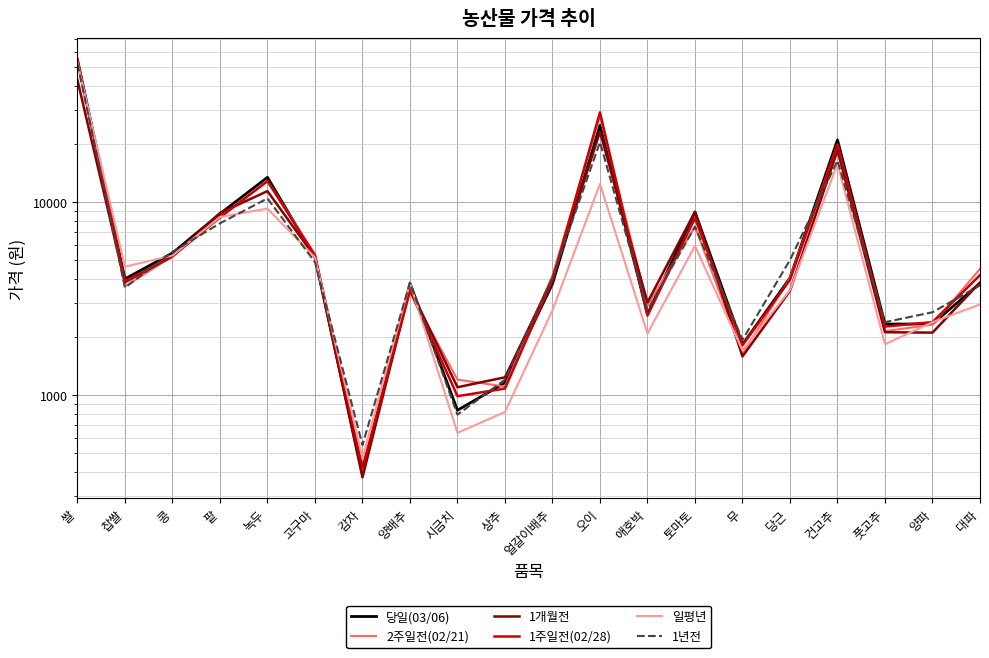

What is the sum of all 1주일전(02/28) values?

174690